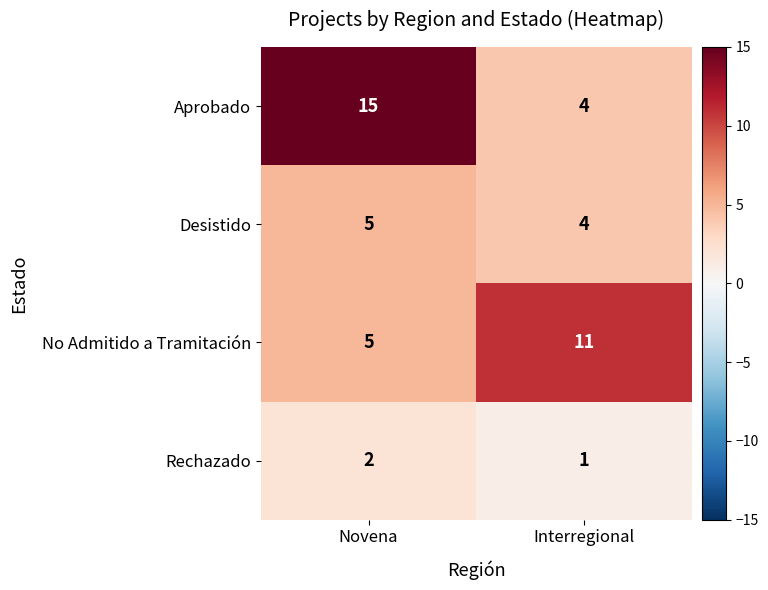

Reading left to right, list all the values displayed in this chart.

Aprobado: Novena=15	Interregional=4
Desistido: Novena=5	Interregional=4
No Admitido a Tramitación: Novena=5	Interregional=11
Rechazado: Novena=2	Interregional=1